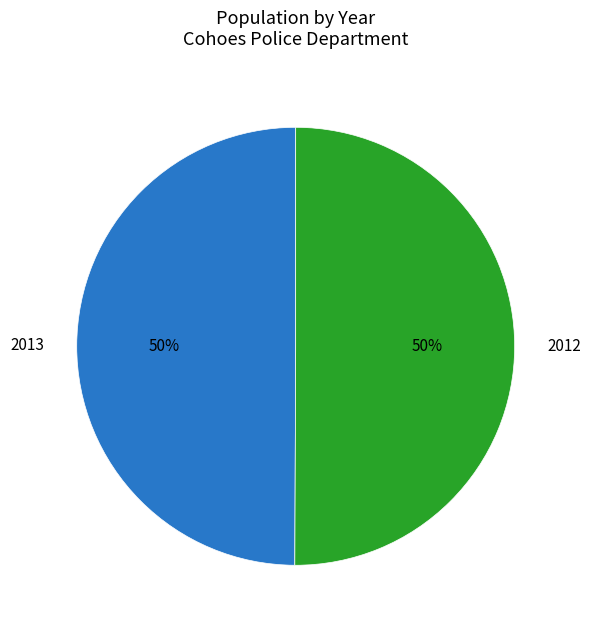

What is the ratio of the value at 2013 to the value at 2012?

1.0